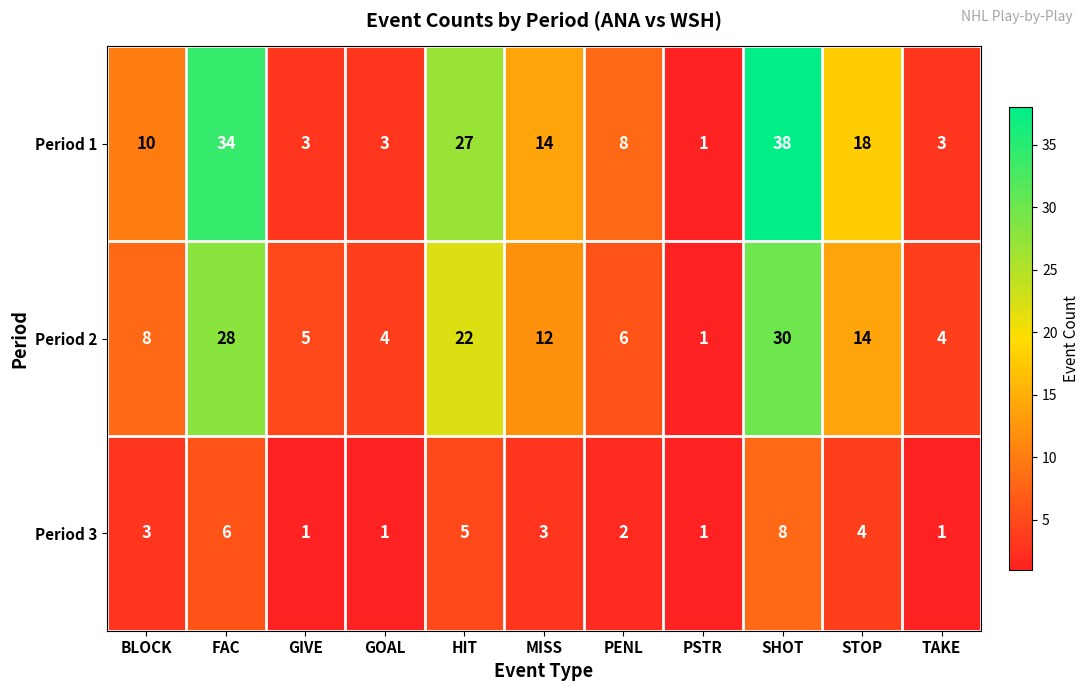

True or false: Period 3 has a value of 1 at PSTR.

True